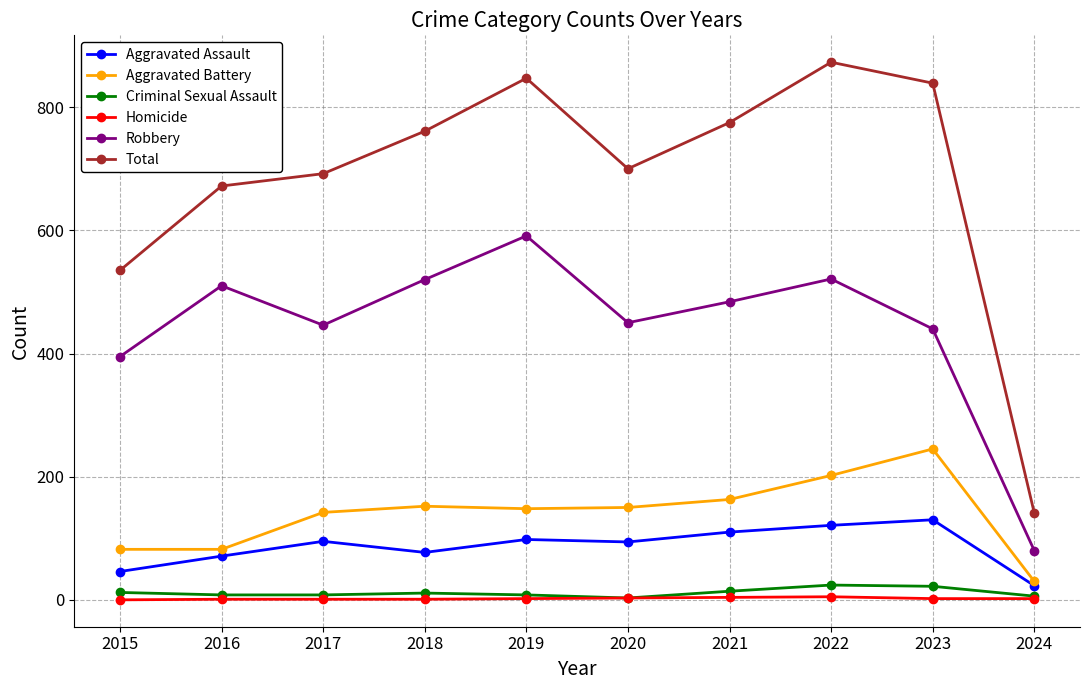

What is the maximum value shown in the chart?

873